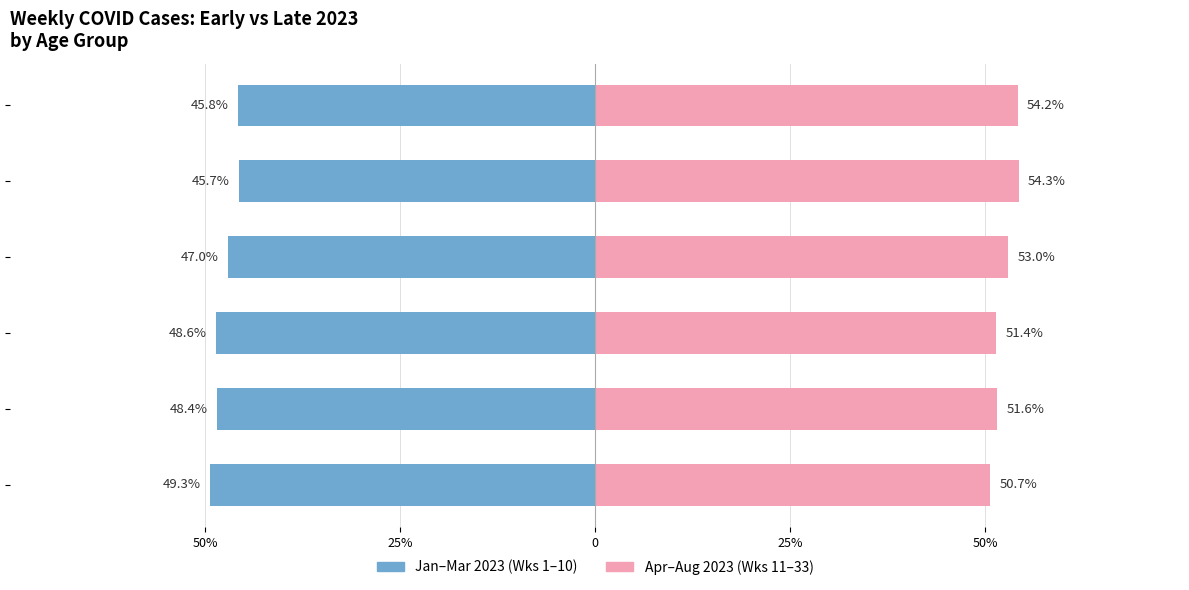

True or false: Apr–Aug 2023 (remaining weeks) has a value of 53.0 at 60 - 69.

True